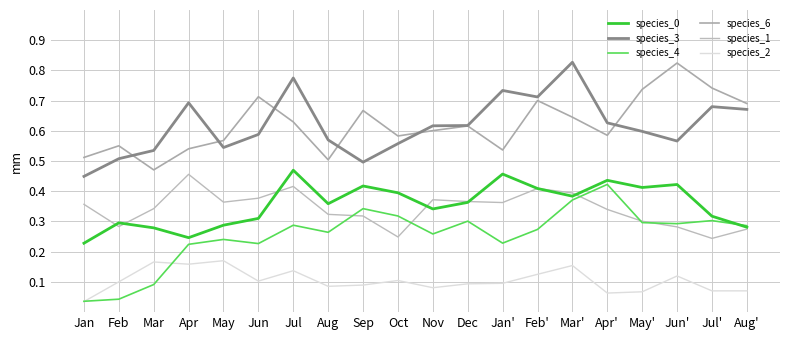

Does the chart have visible grid lines?

Yes